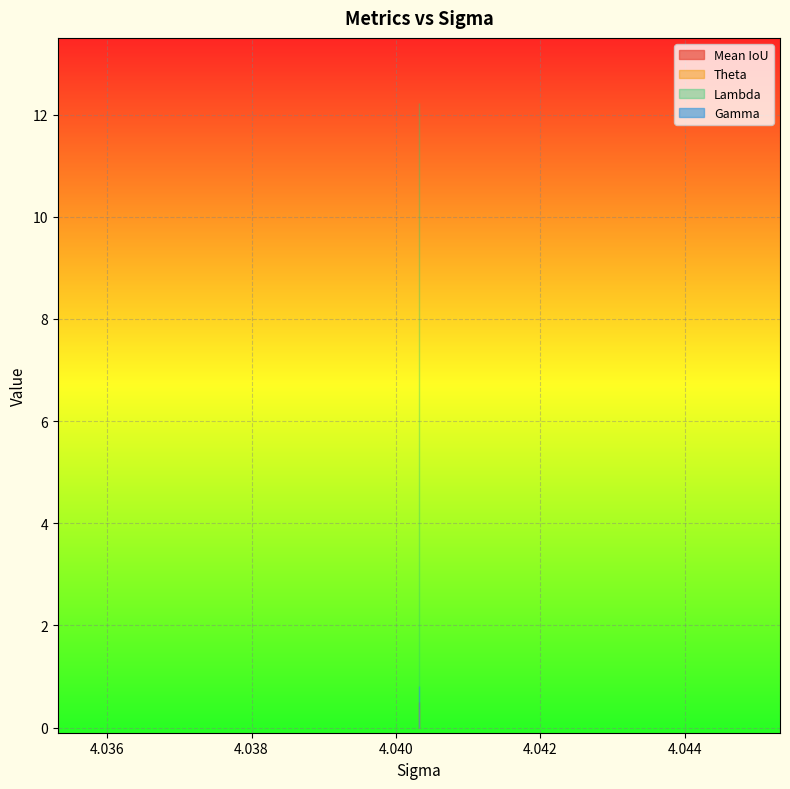

At 1, list the series in order from smallest to largest.

Theta, Mean IoU, Gamma, Lambda